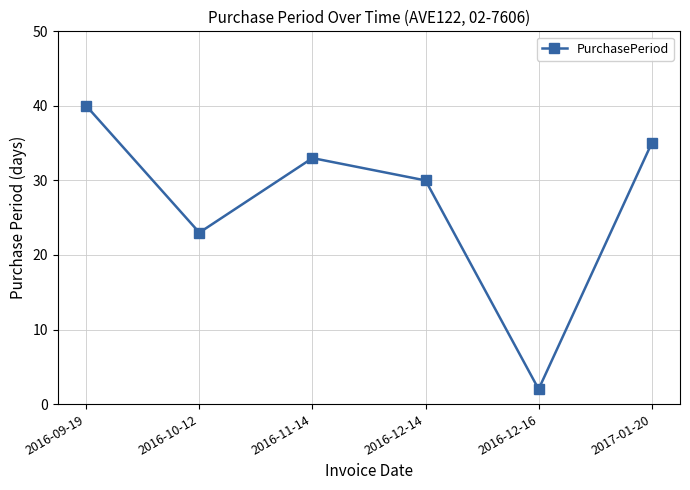

List the labels in order of value, smallest first.

2016-12-16, 2016-10-12, 2016-12-14, 2016-11-14, 2017-01-20, 2016-09-19